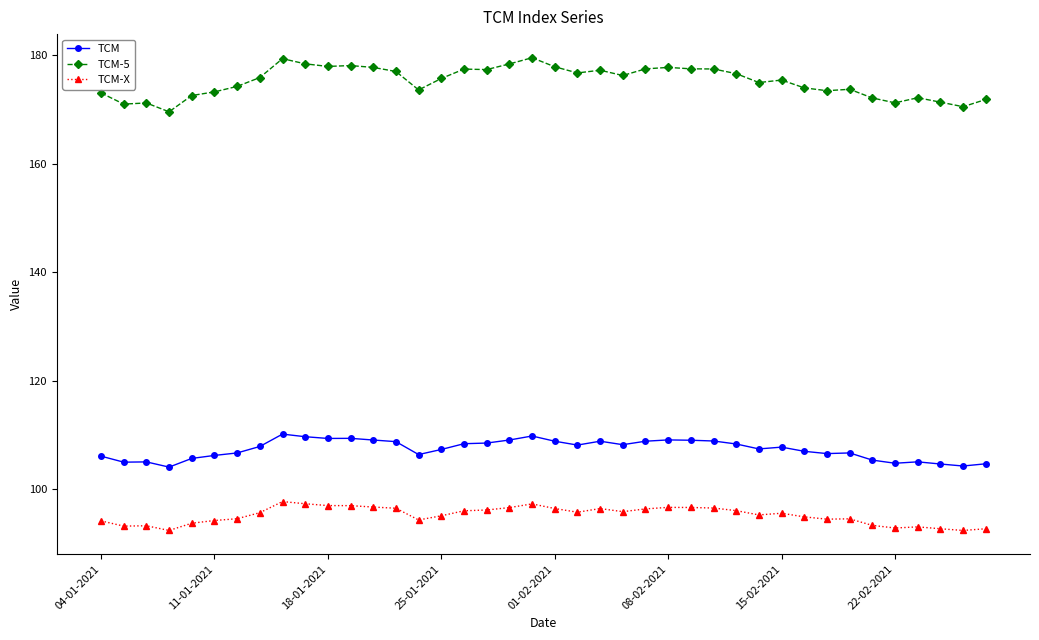

Which series has the largest total across all categories?

TCM-5